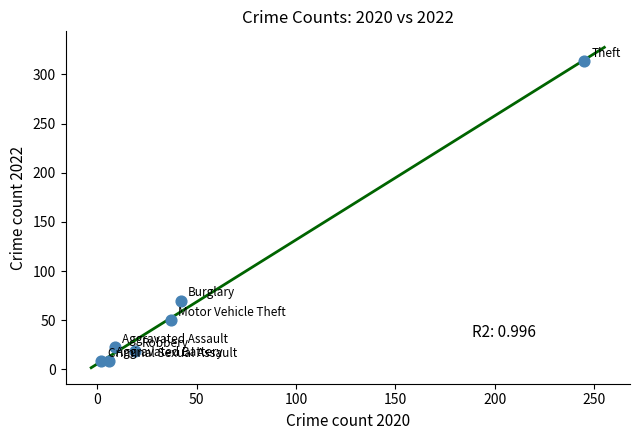

What is the range of Y values (max minus min)?

306